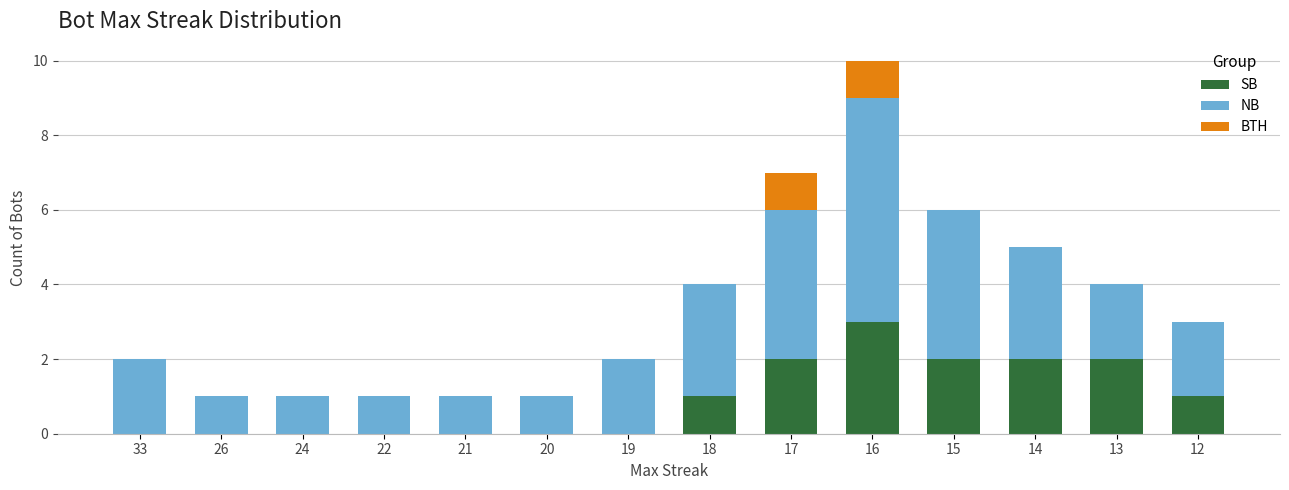

What is the highest value of the SB series?

3